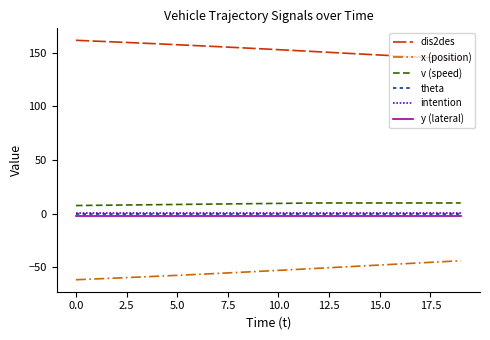

What is the highest value of the dis2des series?

161.5